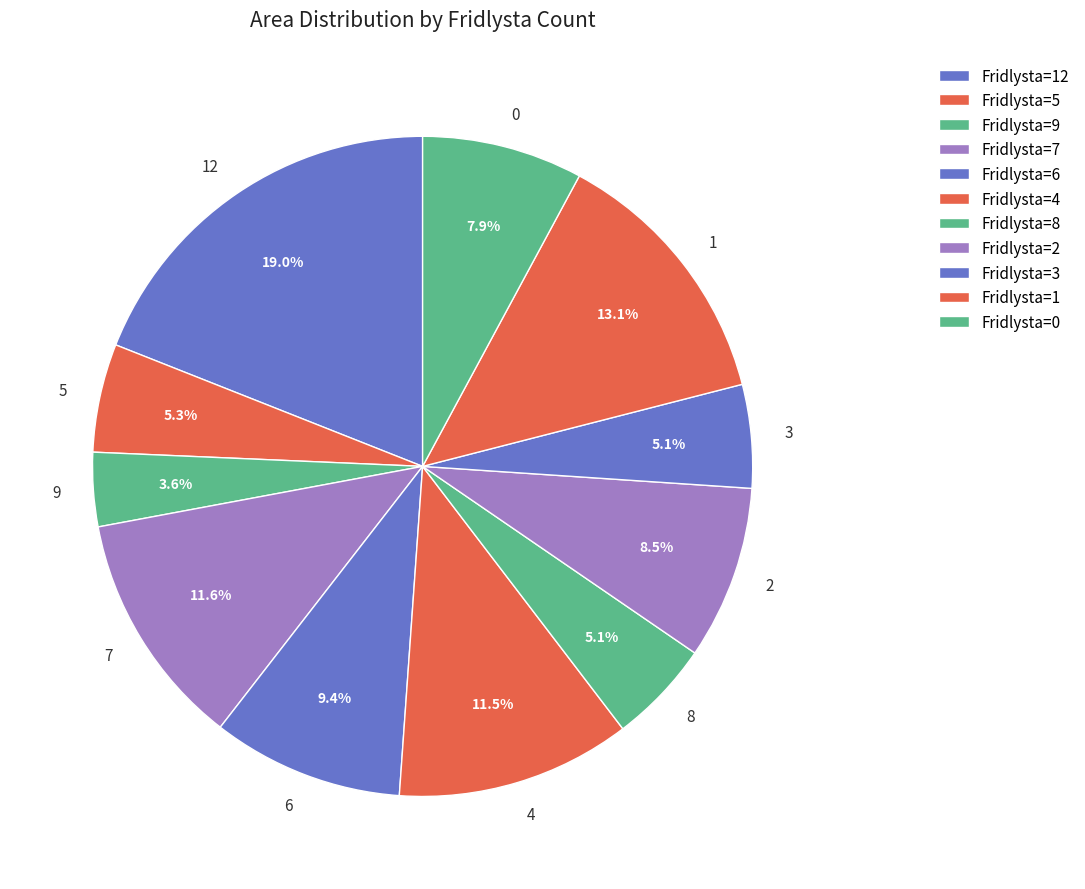

To the nearest percent, what portion does 3 represent?

5%